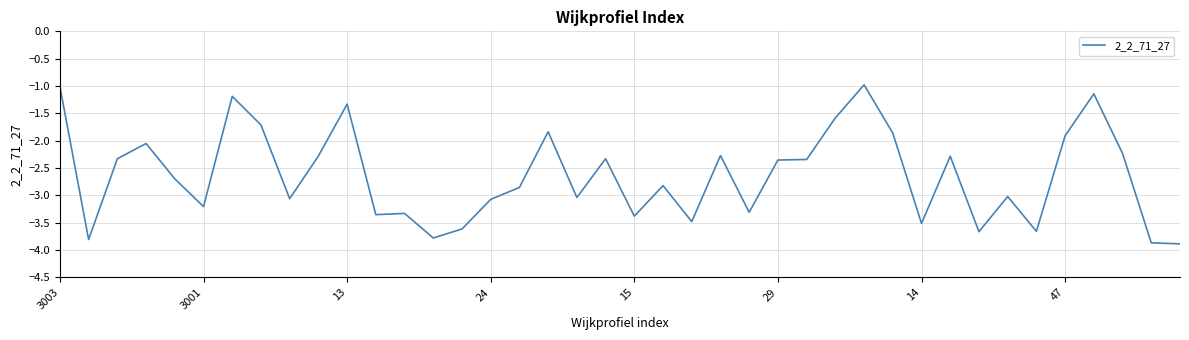

What is the smallest value displayed?

-3.9